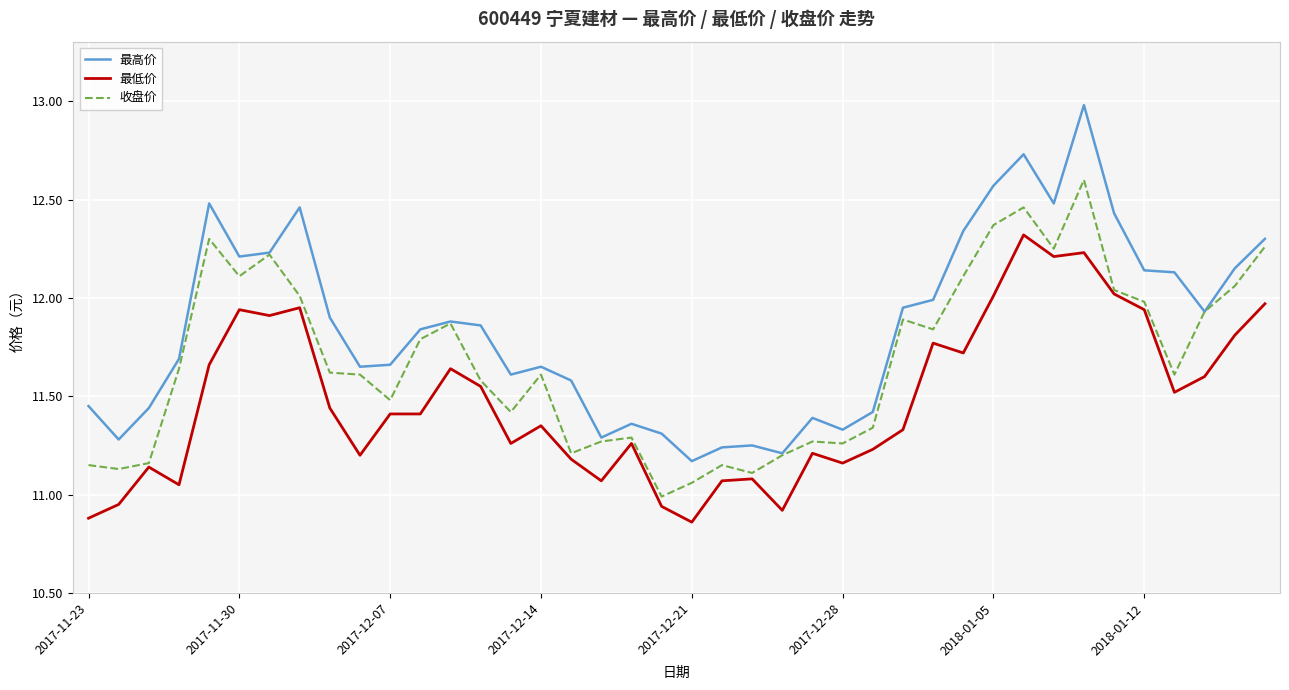

Count the number of categories in the chart.

40